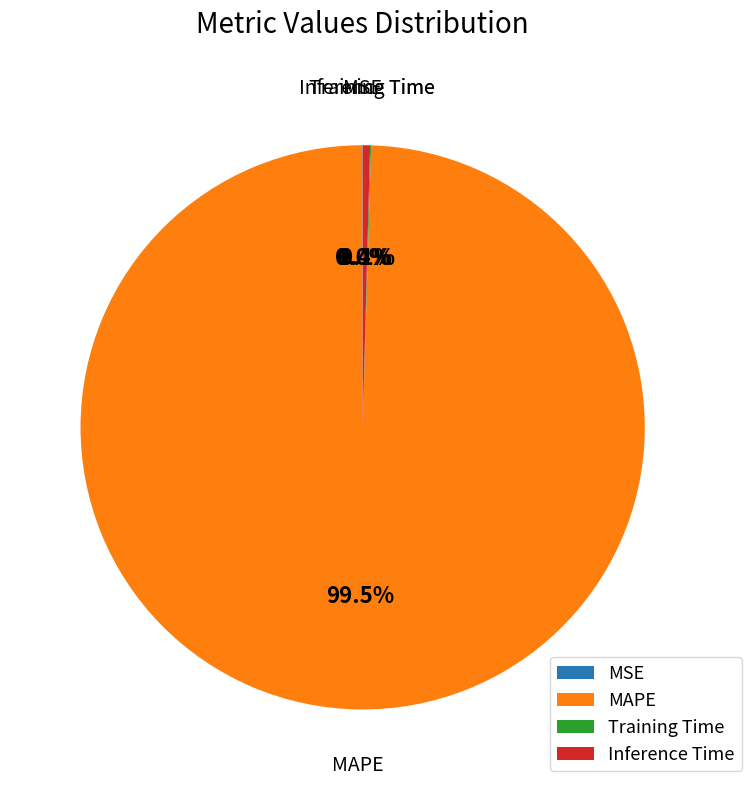

Is there any slice that represents more than half of the pie?

Yes